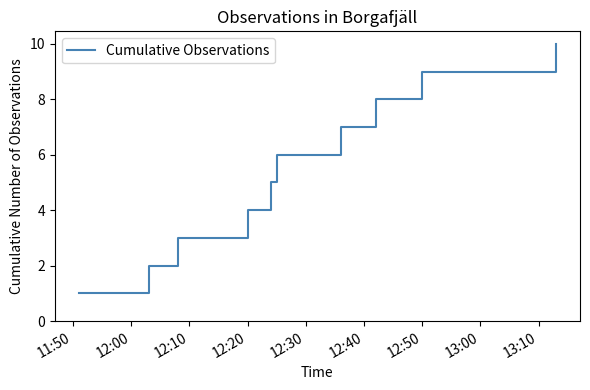

What is the difference between the maximum and minimum values?

9